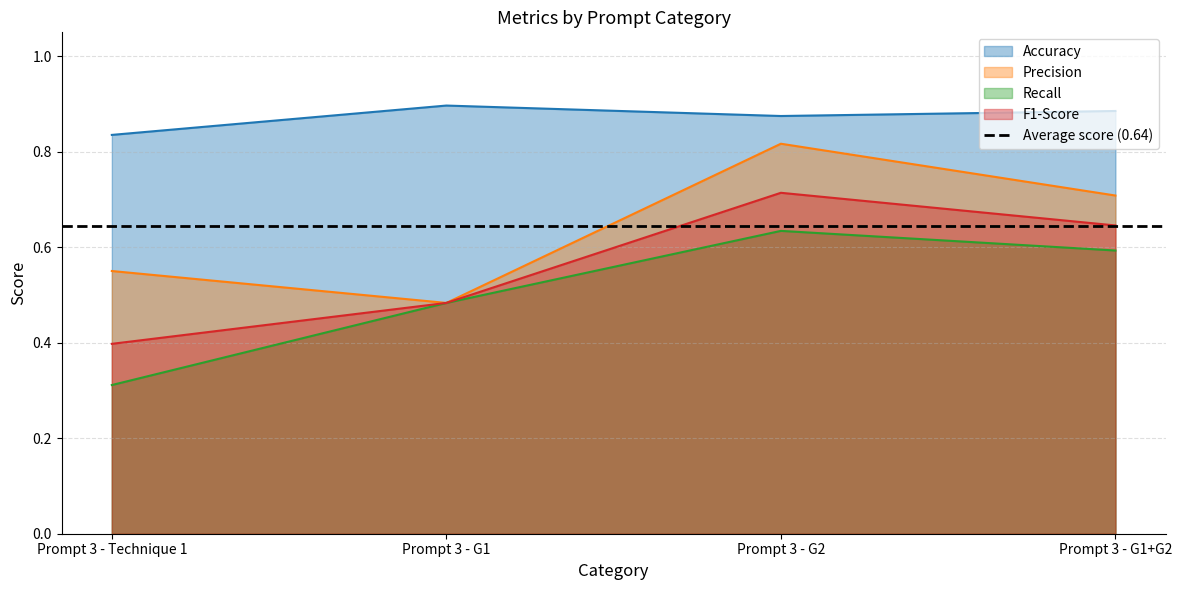

Which series has the largest range (max minus min)?

Precision